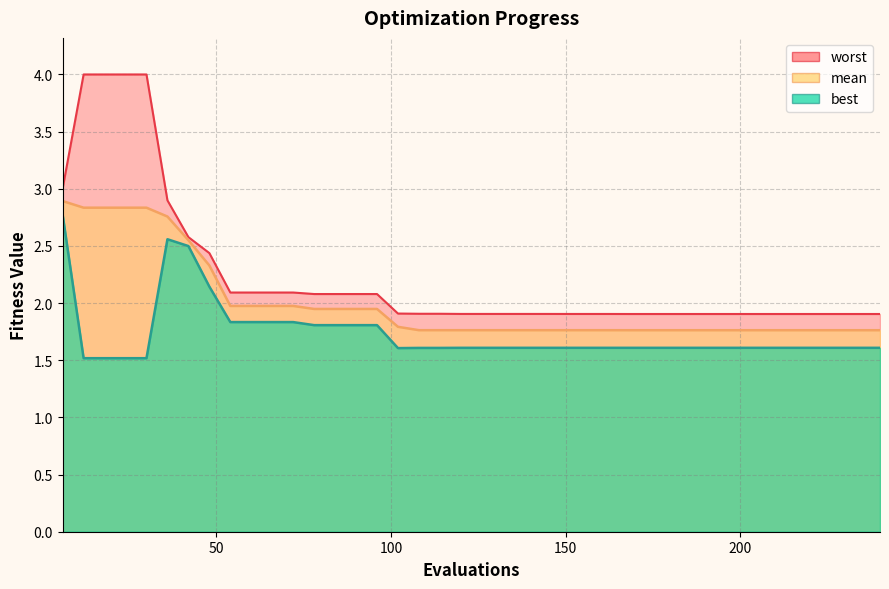

Which series has the widest spread of values?

worst